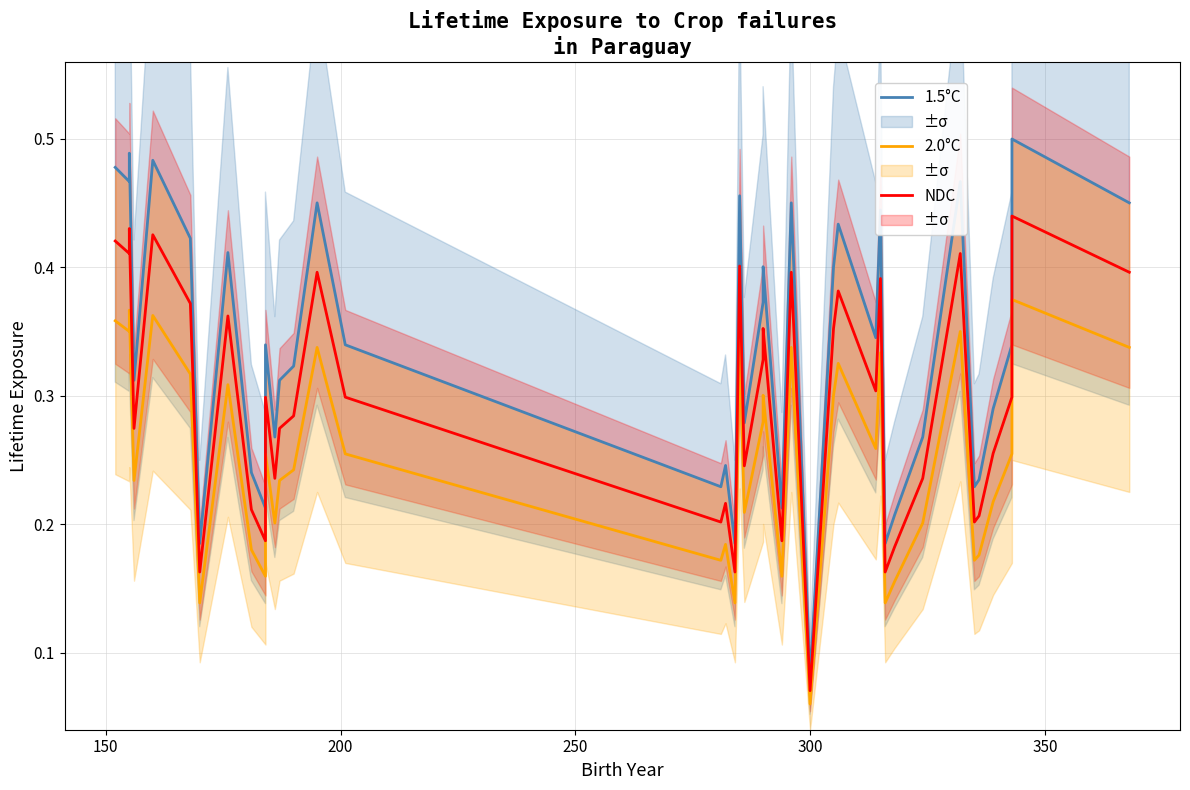

True or false: 2.0°C and 1.5°C cross at least once.

False